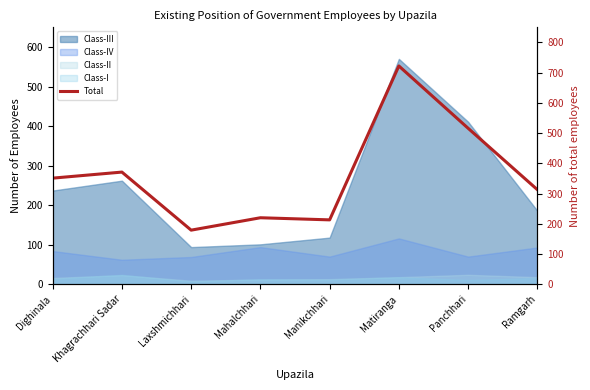

What is the difference between the maximum and minimum values?

543